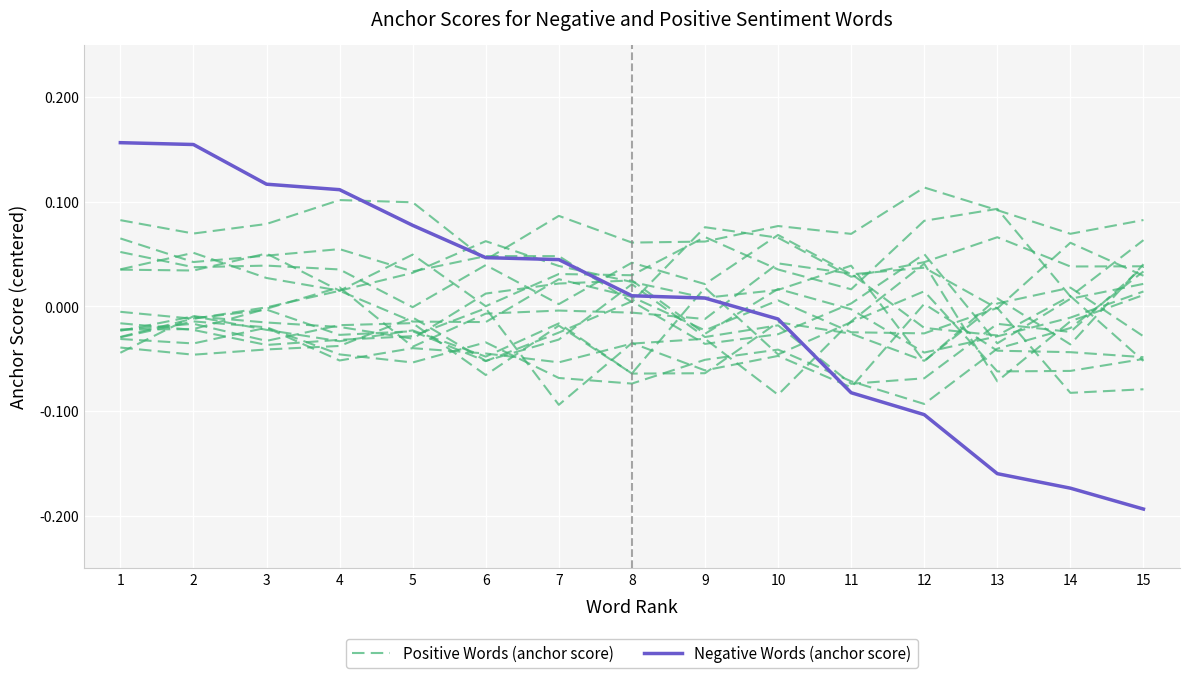

Where is Positive Words (anchor score) nearest to the value 0?

6